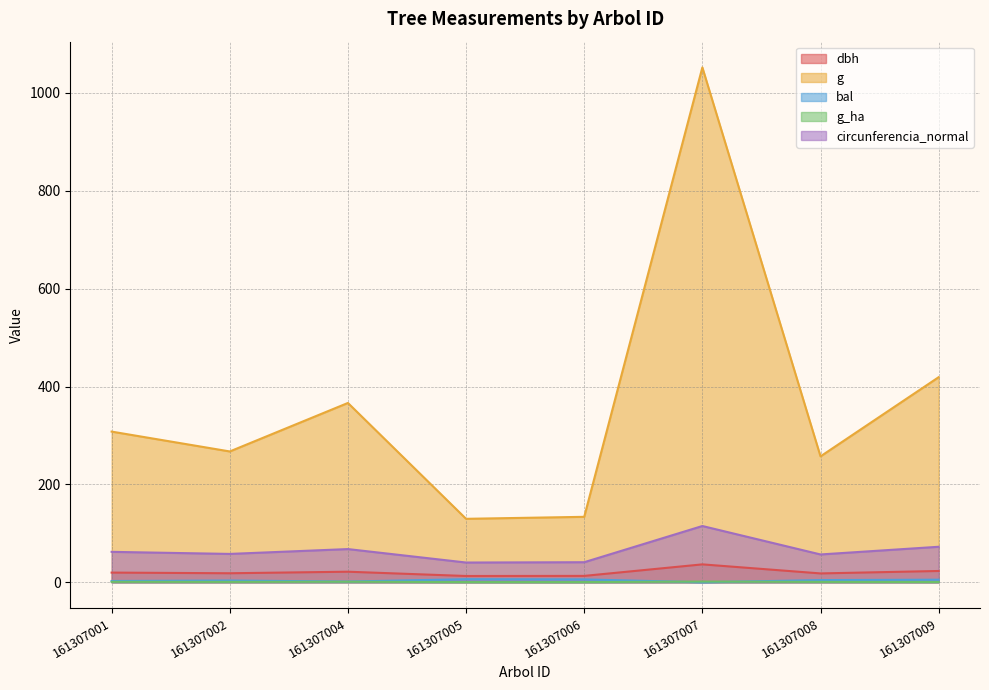

List the labels in order of g_ha value, largest first.

161307007, 161307004, 161307001, 161307002, 161307008, 161307009, 161307006, 161307005